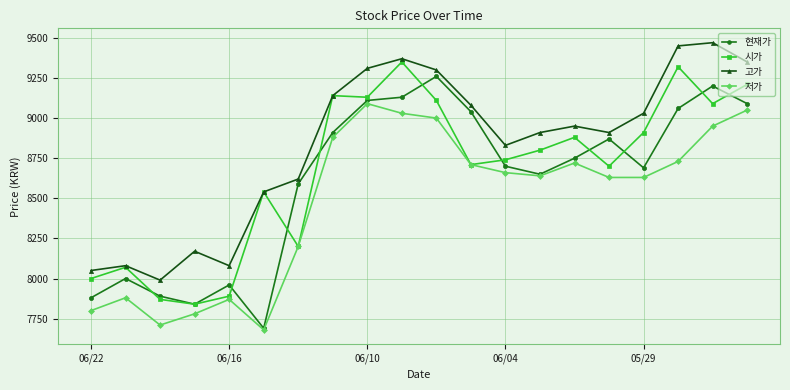

What is the minimum value shown in the chart?

7680